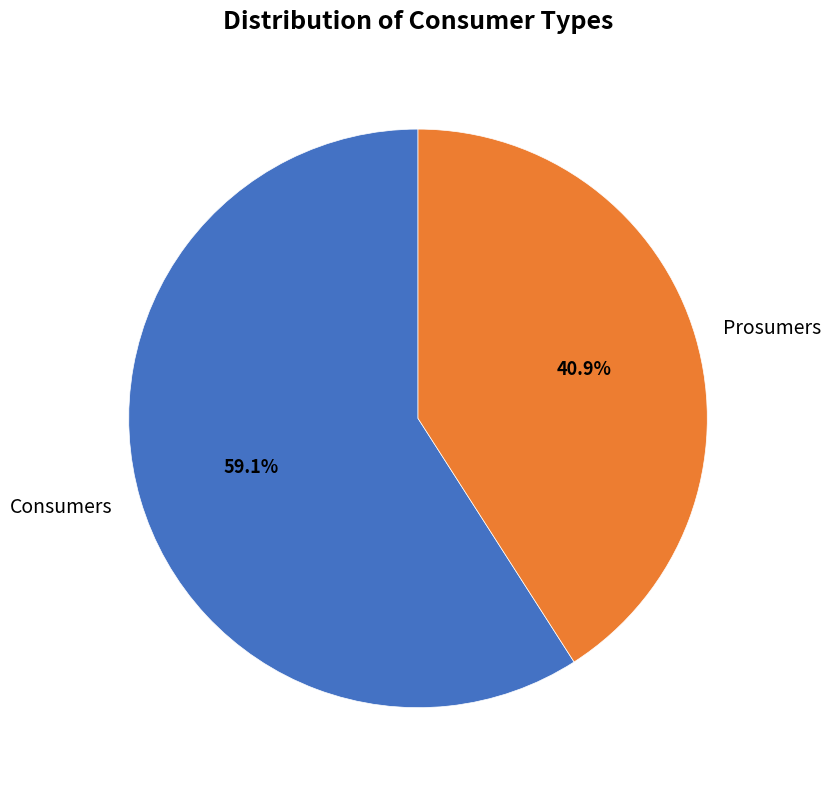

Which slice is the largest?

Consumers